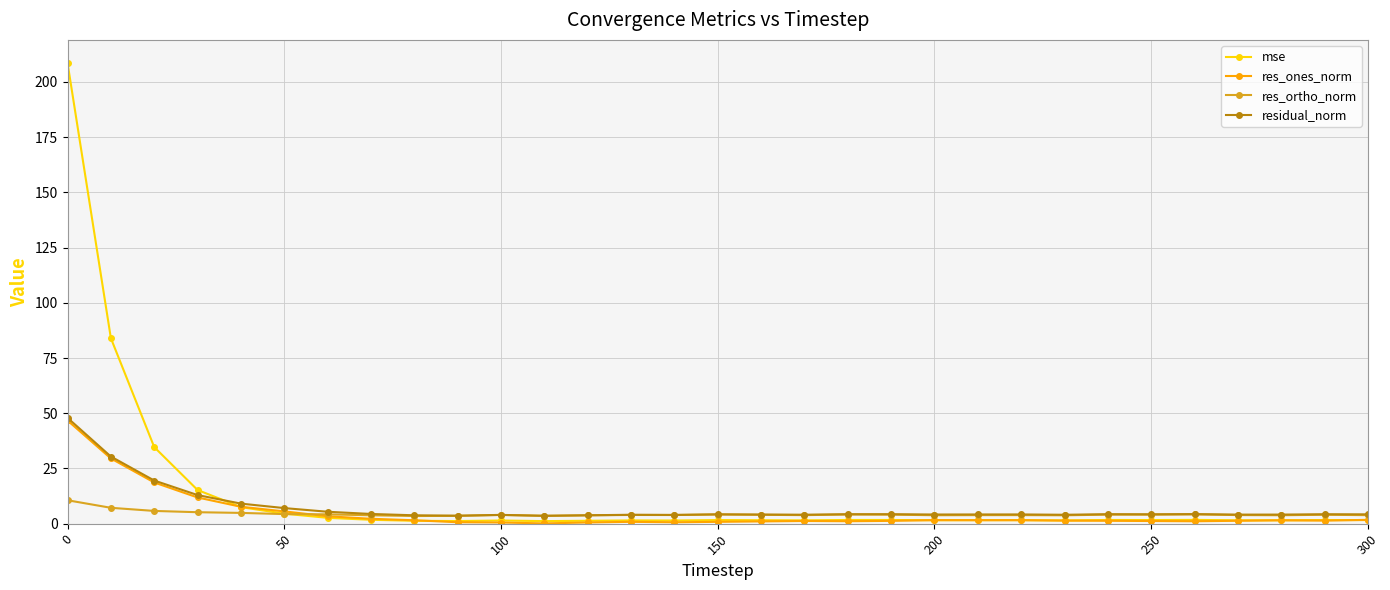

How many categories are shown in the chart?

31